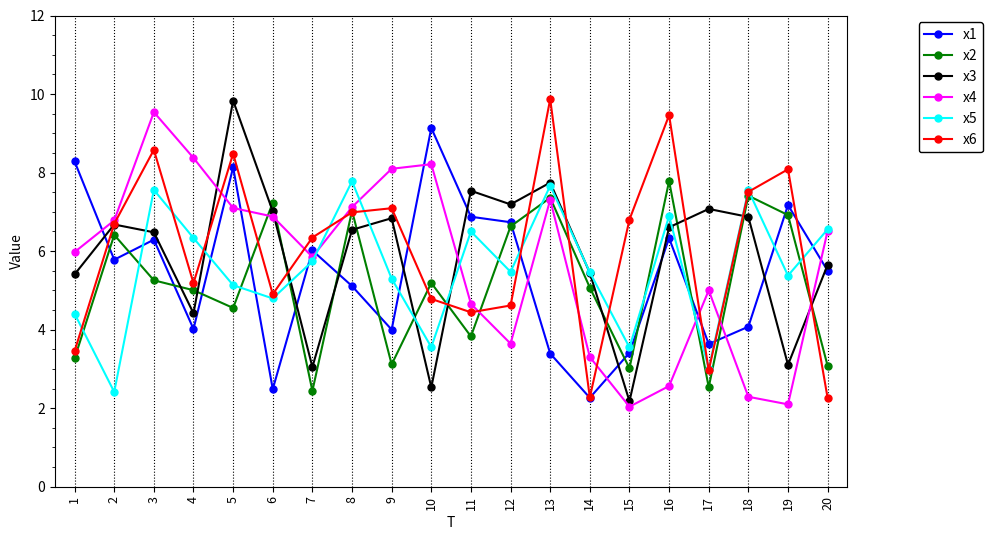

At which label does x3 first exceed 6?

2